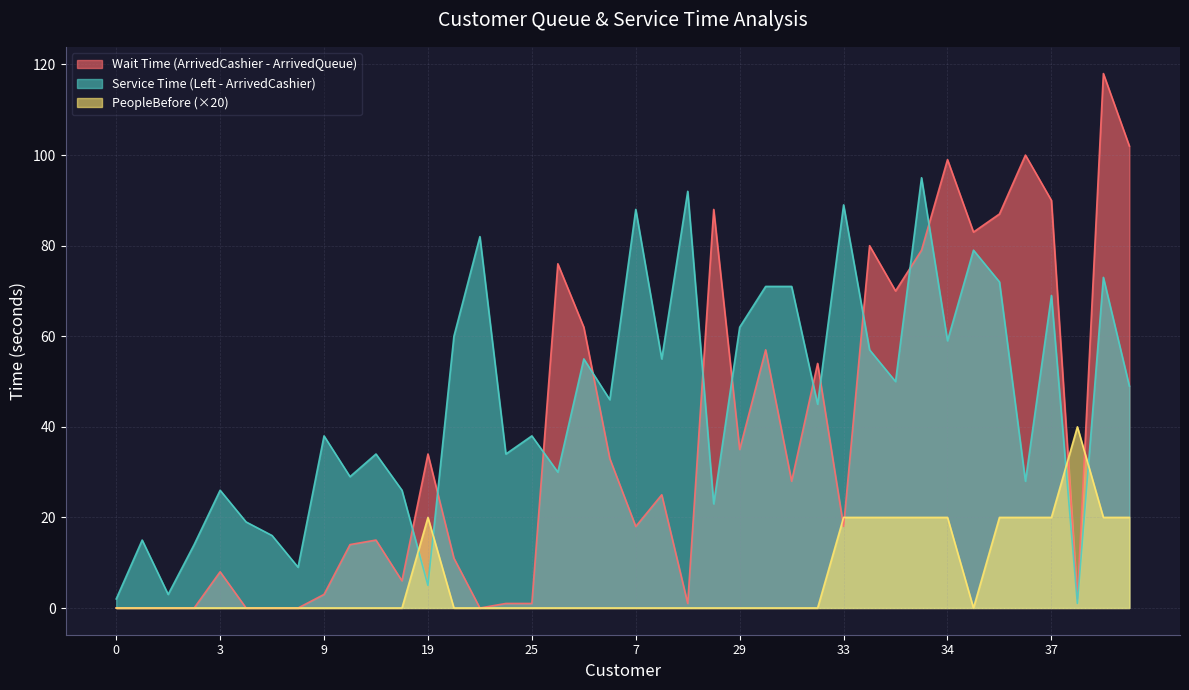

Between which two adjacent categories do Service Time (Left - ArrivedCashier) and Wait Time (ArrivedCashier - ArrivedQueue) first intersect?

23 and 19